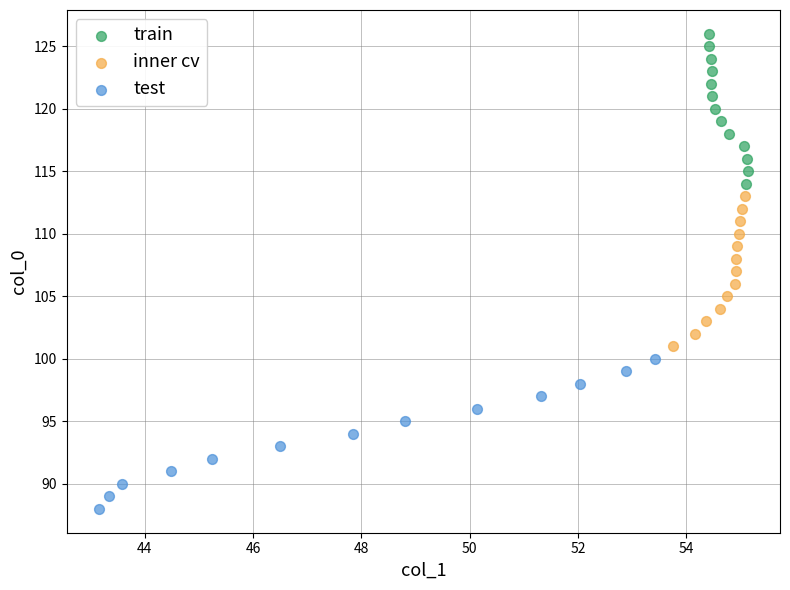

Which series reaches the minimum Y coordinate?

test